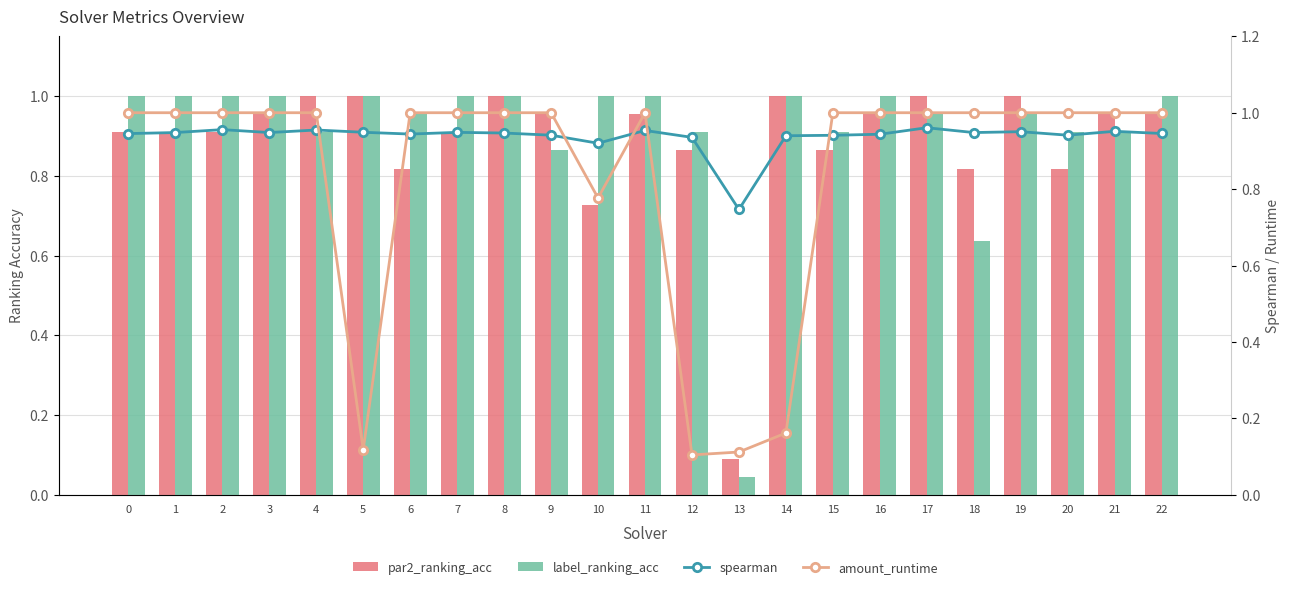

The spearman series shows 1.0 at 11. True or false?

True